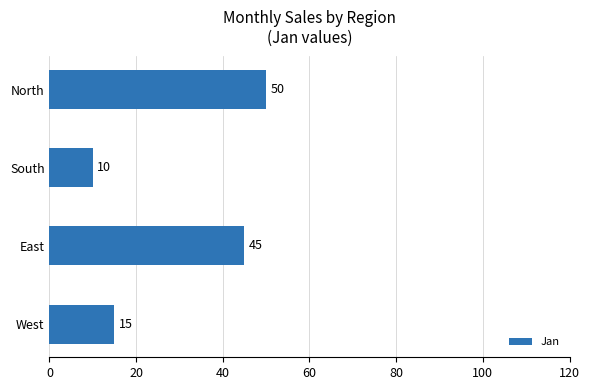

How many bars are there in total?

4